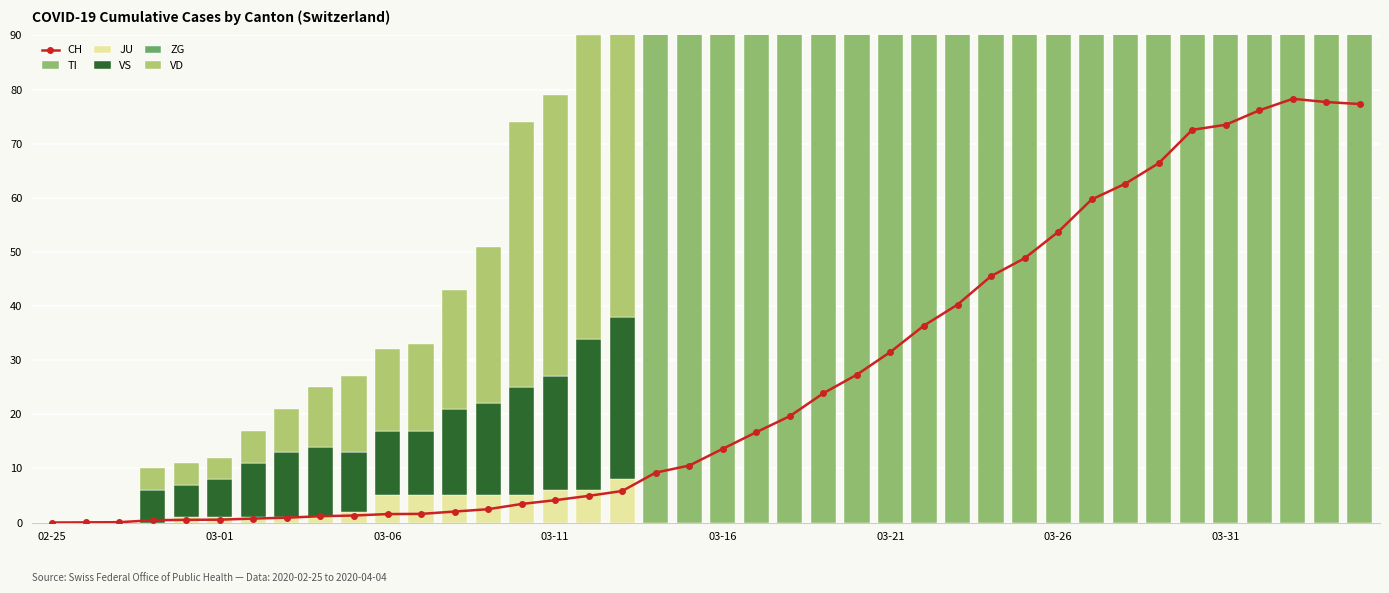

Rank the series at 03-21 from highest to lowest value.

TI, VD, VS, CH, JU, ZG